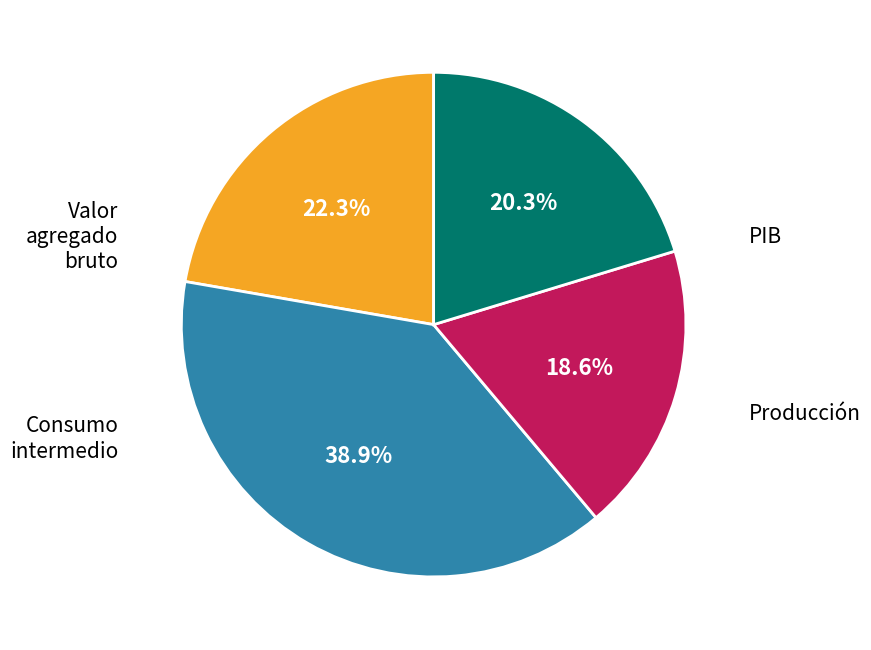

Count the number of slices in the pie.

4